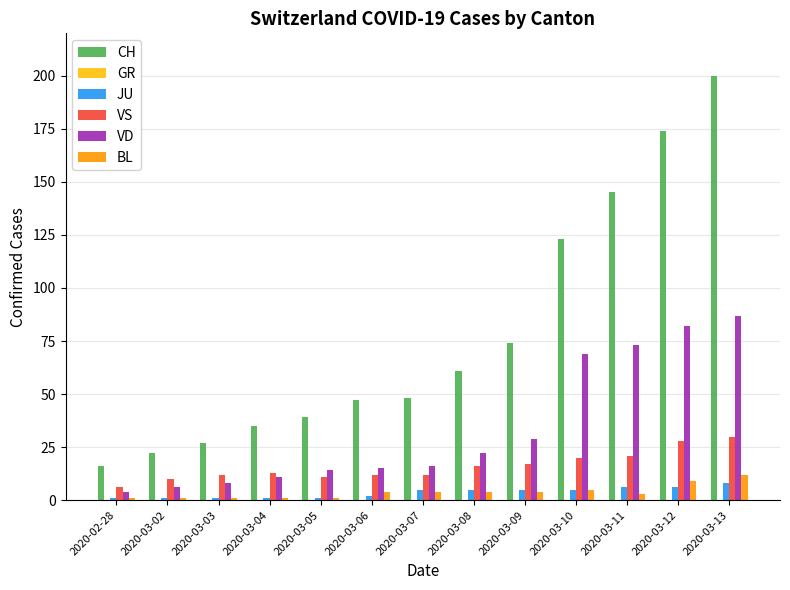

What is the maximum value for JU?

8